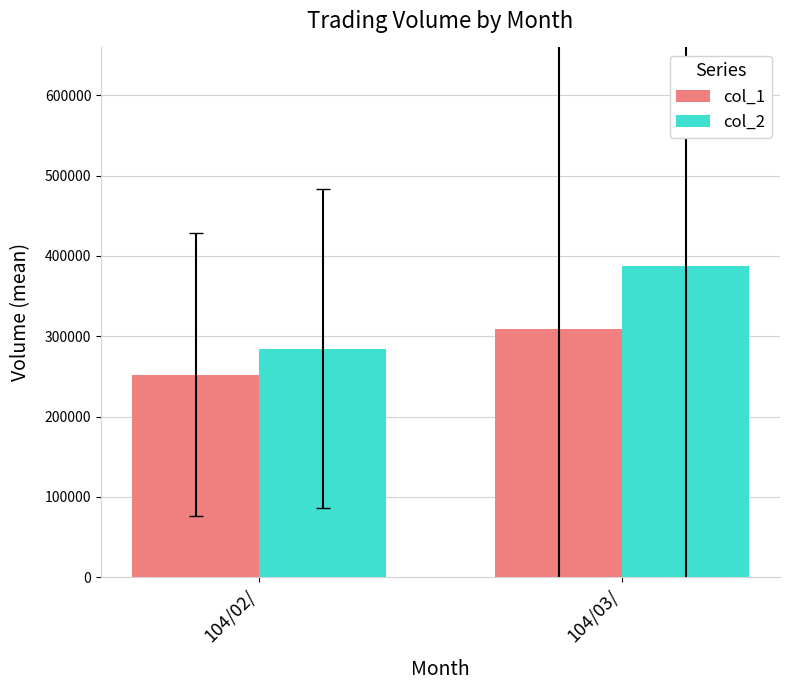

What is the average value of the col_2 series?

336382.2